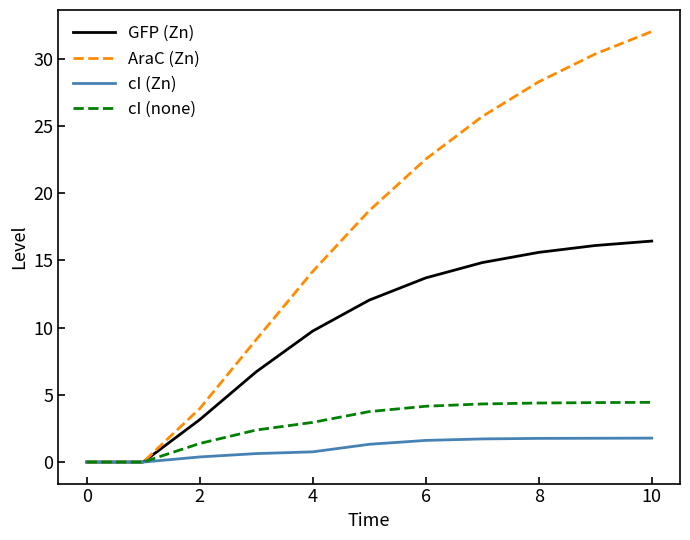

Which series has the largest total across all categories?

AraC (Zn)